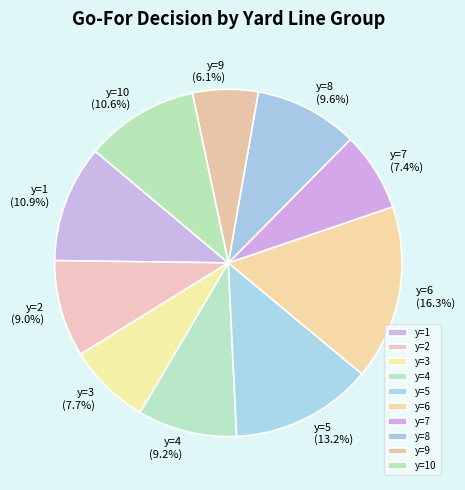

Between y=10 and y=2, which is larger?

y=10